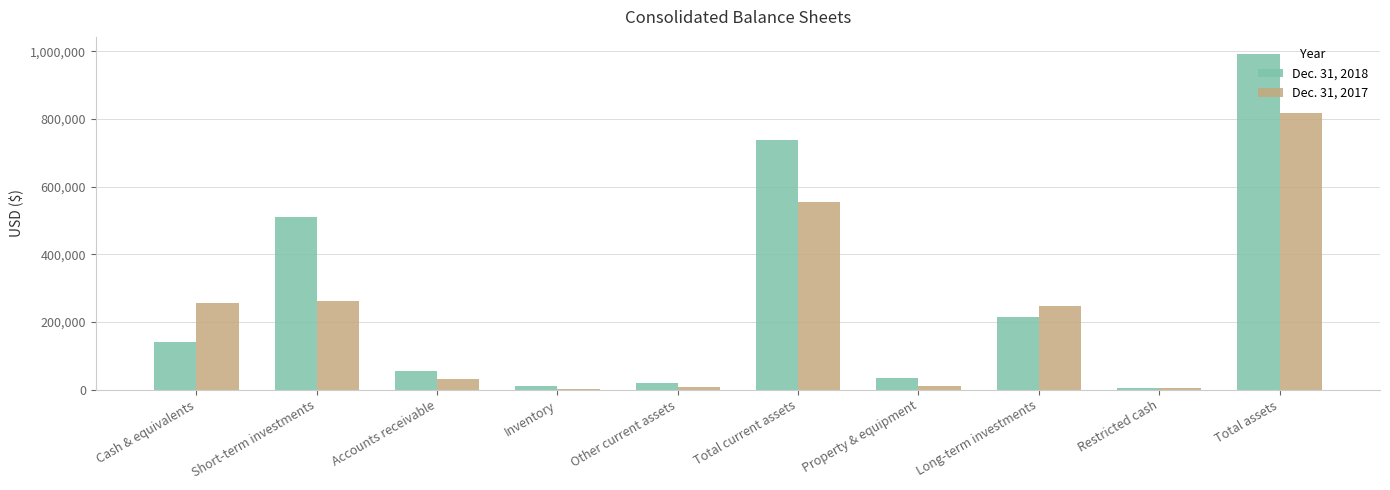

What is the average value of the Dec. 31, 2018 series?

272408